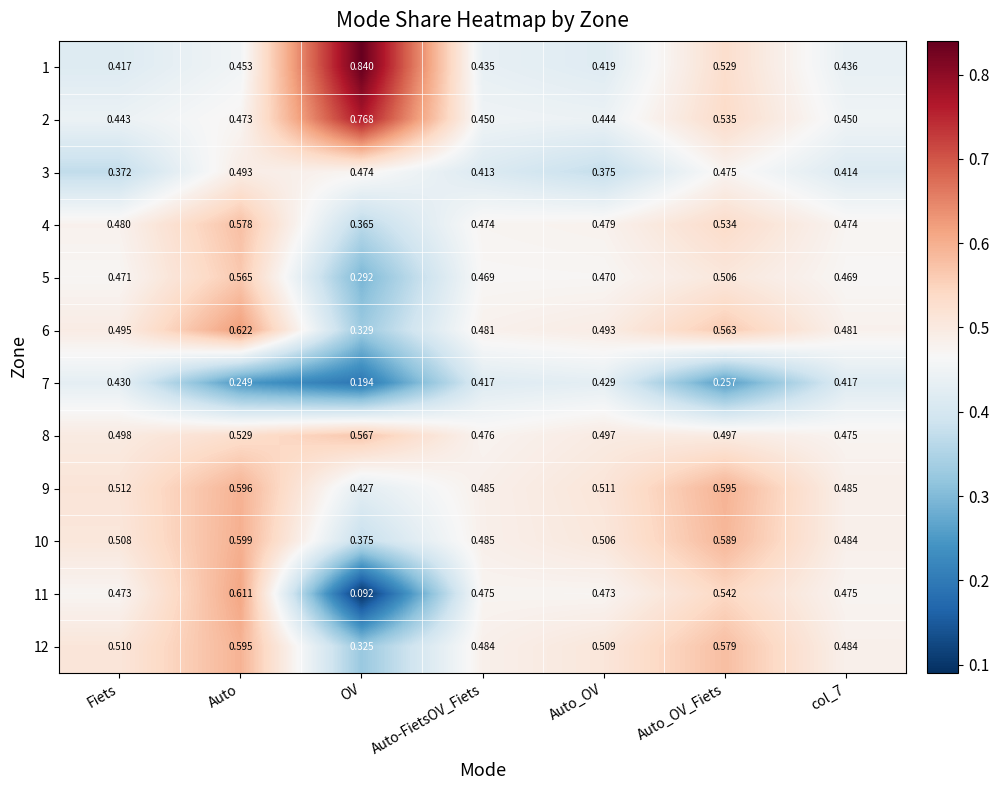

At which label is 9 closest to 0?

OV